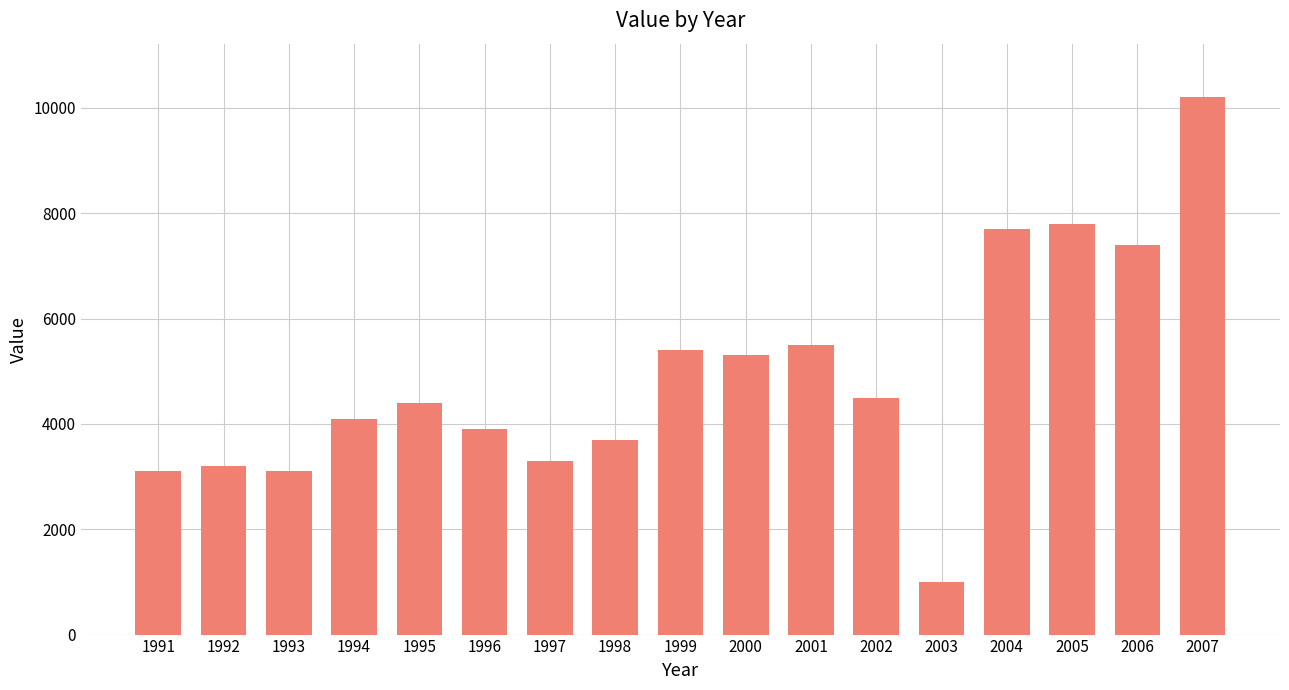

What is the minimum value shown in the chart?

1000